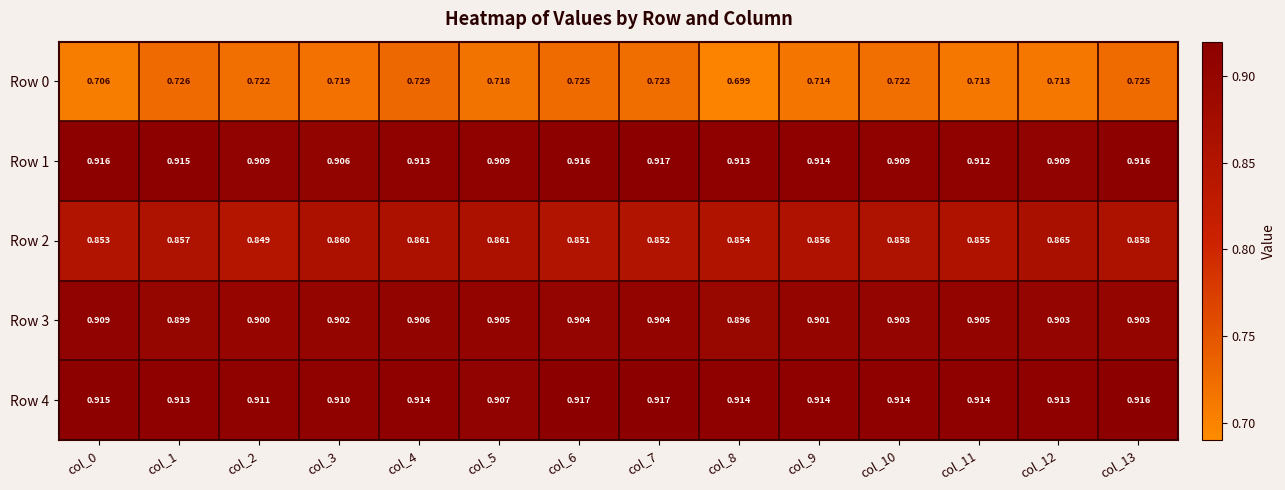

Is the value of Row 2 at col_3 greater than the value of Row 0 at col_1?

Yes